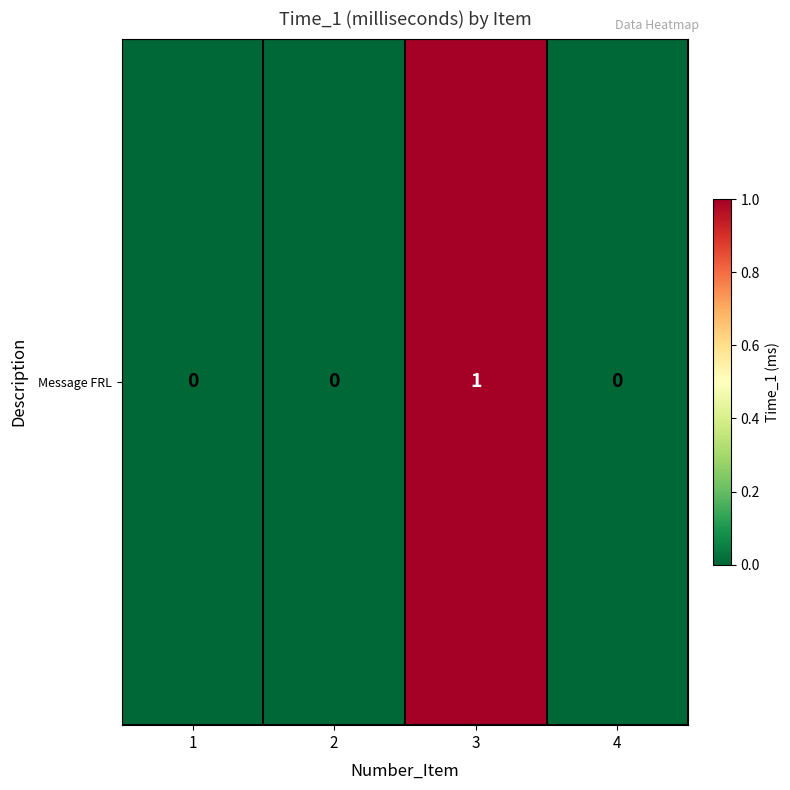

What is the maximum value shown in the chart?

1